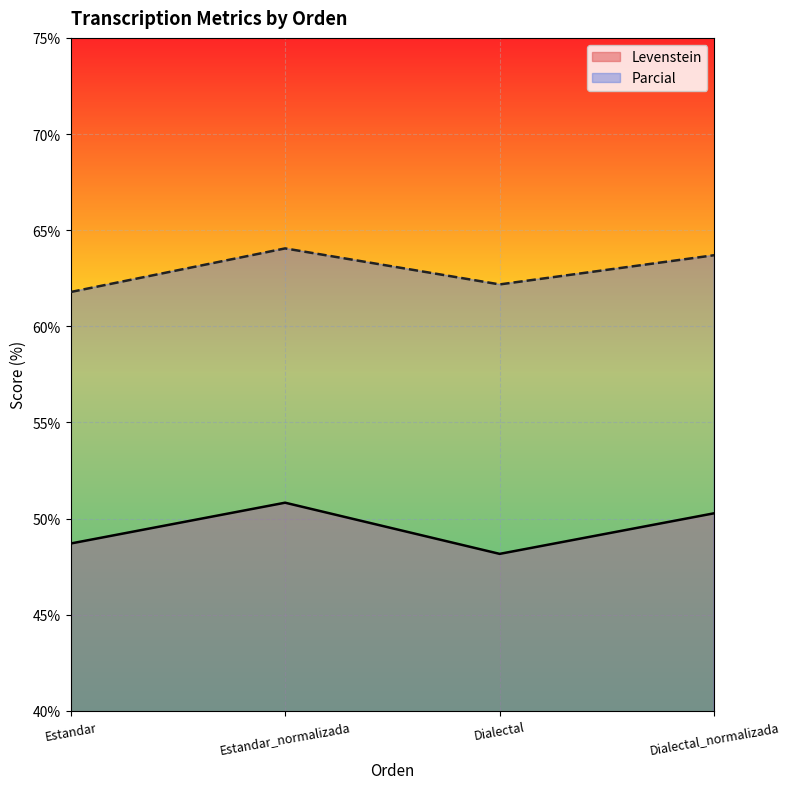

What is the label of the 4th point from the right?

Estandar